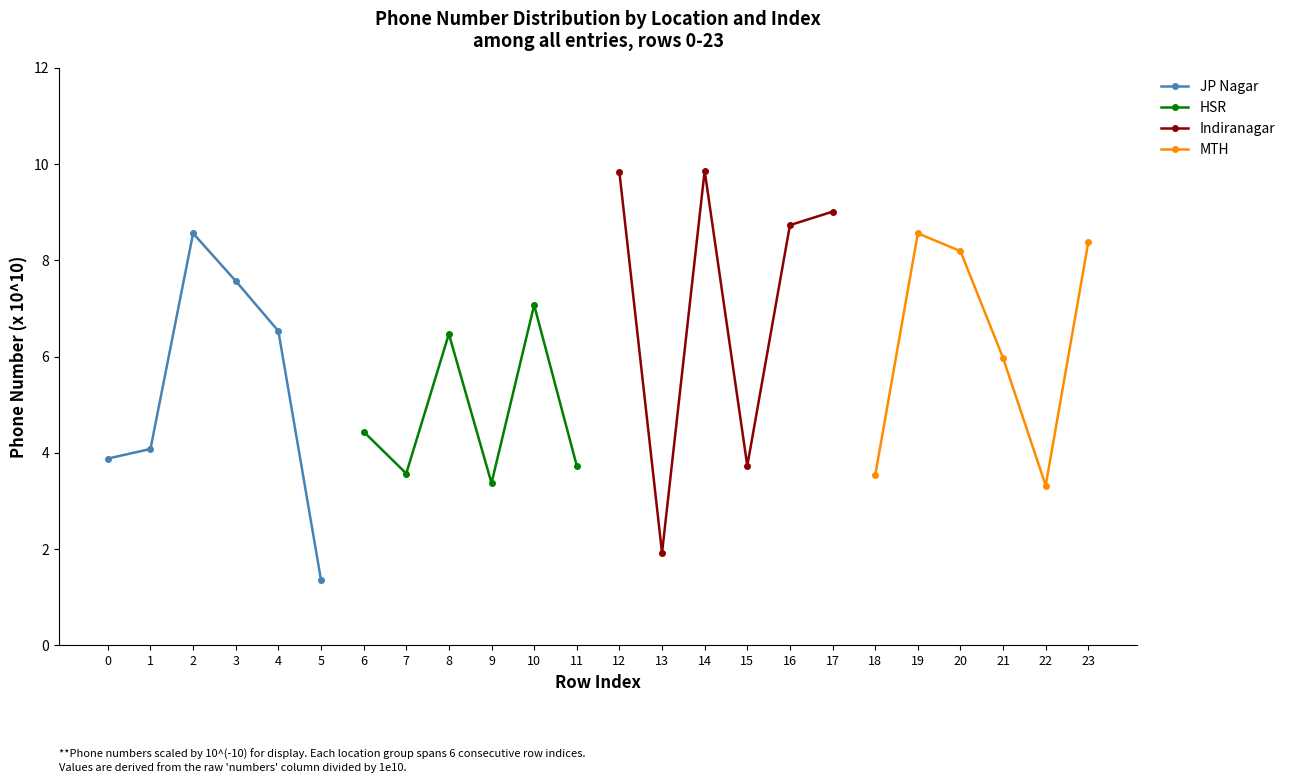

What is the value of the JP Nagar point at the 4th from the left?

7.6